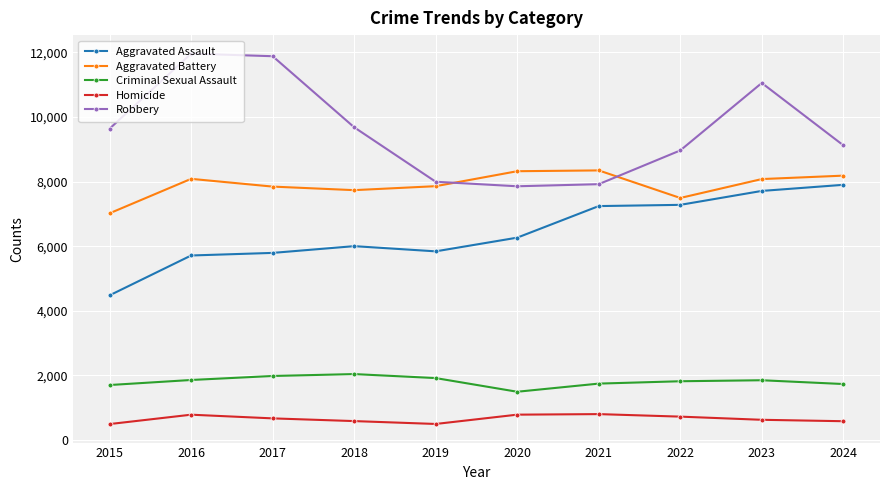

True or false: Criminal Sexual Assault and Homicide intersect in this chart.

False